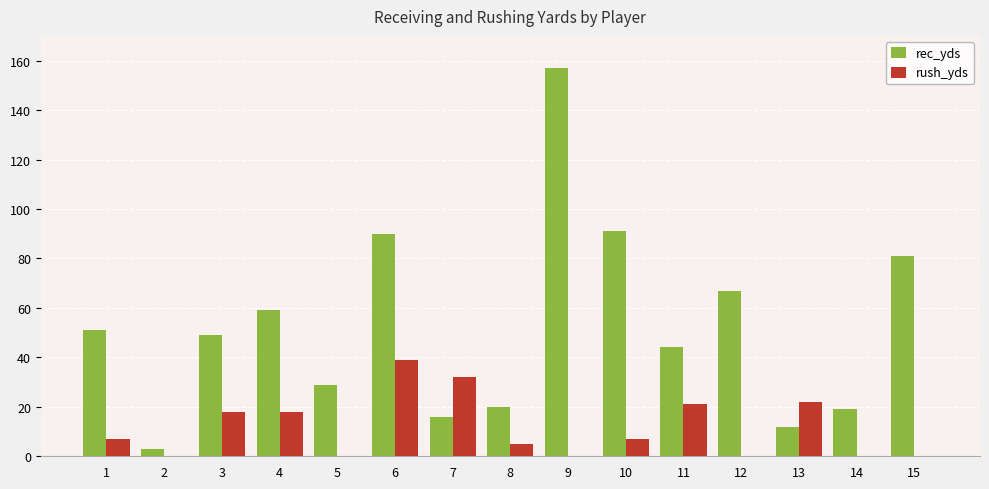

Which series changed the most between 9 and 13?

rec_yds